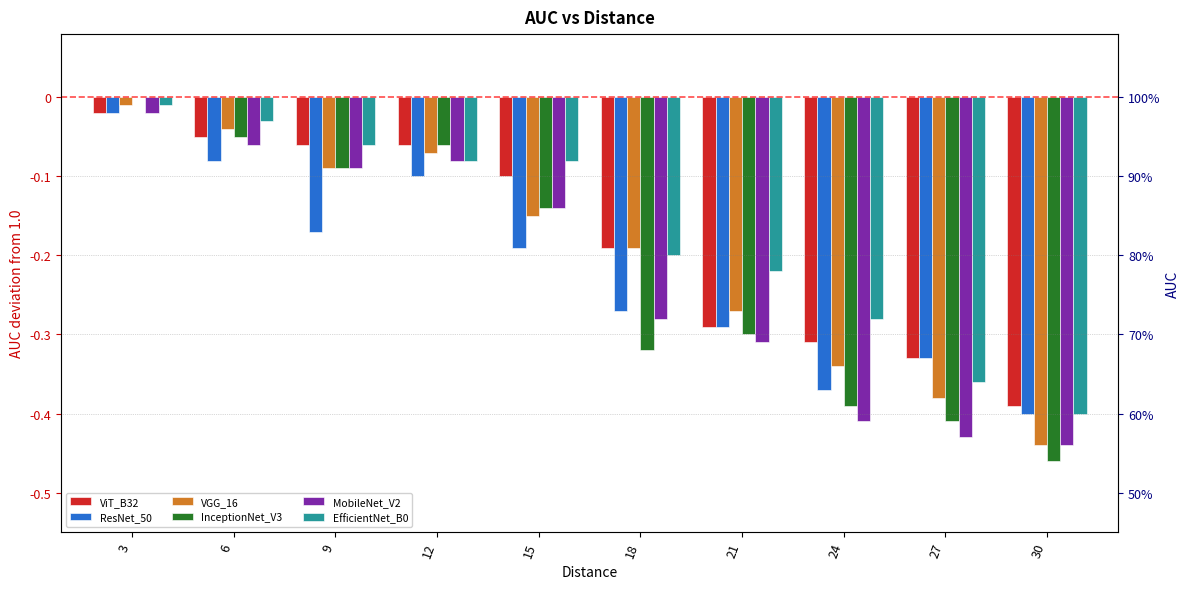

Reading right to left, what are all the values shown in this chart?

ViT_B32: -0.4	-0.3	-0.3	-0.3	-0.2	-0.1	-0.1	-0.1	-0.1	-0.0
ResNet_50: -0.4	-0.3	-0.4	-0.3	-0.3	-0.2	-0.1	-0.2	-0.1	-0.0
VGG_16: -0.4	-0.4	-0.3	-0.3	-0.2	-0.2	-0.1	-0.1	-0.0	-0.0
InceptionNet_V3: -0.5	-0.4	-0.4	-0.3	-0.3	-0.1	-0.1	-0.1	-0.1	0.0
MobileNet_V2: -0.4	-0.4	-0.4	-0.3	-0.3	-0.1	-0.1	-0.1	-0.1	-0.0
EfficientNet_B0: -0.4	-0.4	-0.3	-0.2	-0.2	-0.1	-0.1	-0.1	-0.0	-0.0